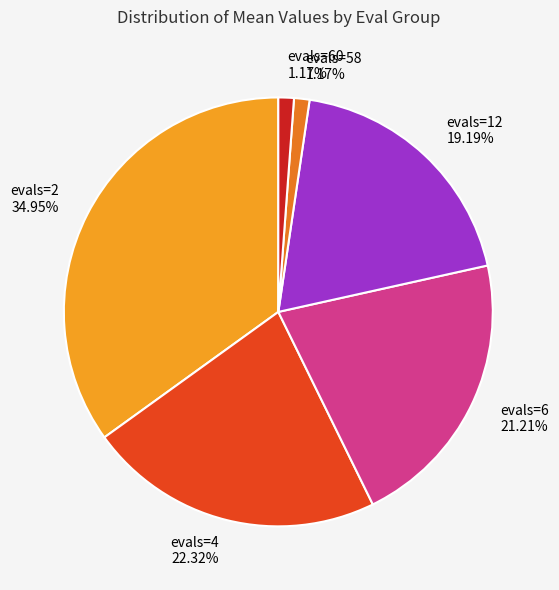

To the nearest percent, what is the difference between the largest and smallest slice percentages?

34%